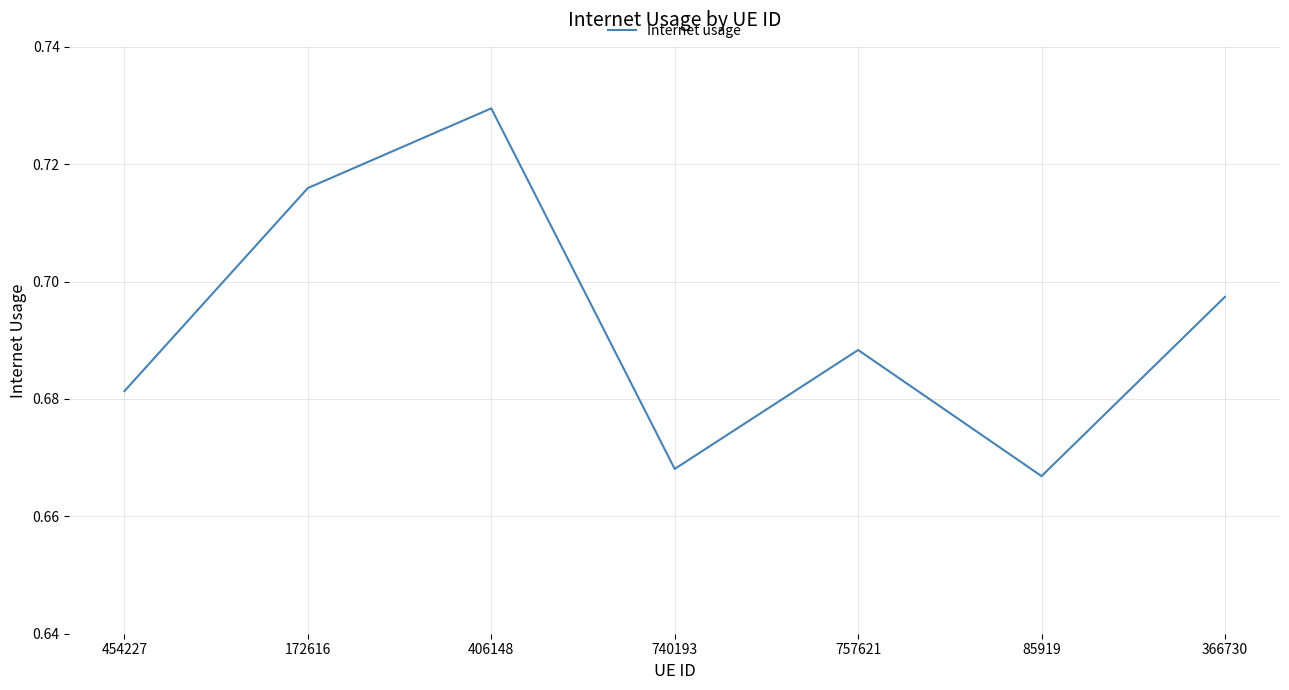

Count the values in the range 0 to 1.

7